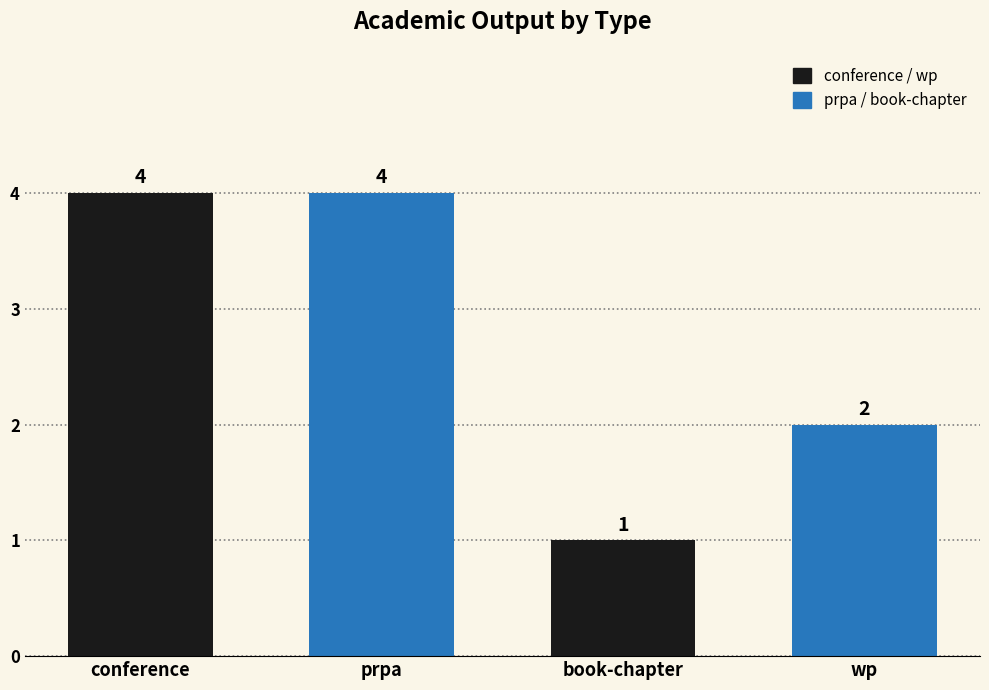

The value at book-chapter is 1. True or false?

True